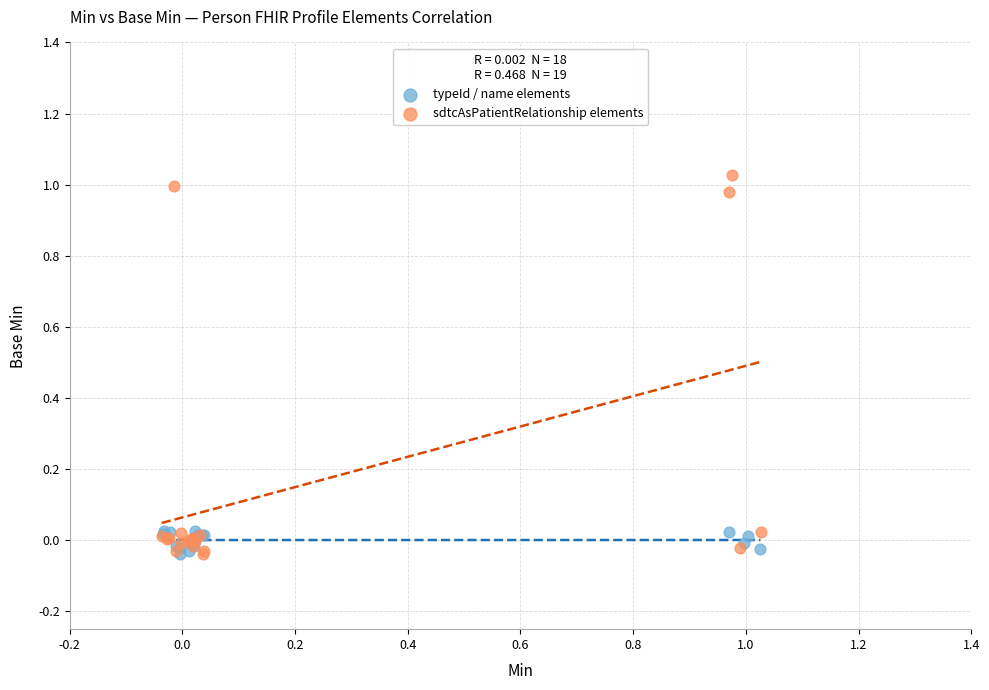

Which series contains the highest Y value?

sdtcAsPatientRelationship elements